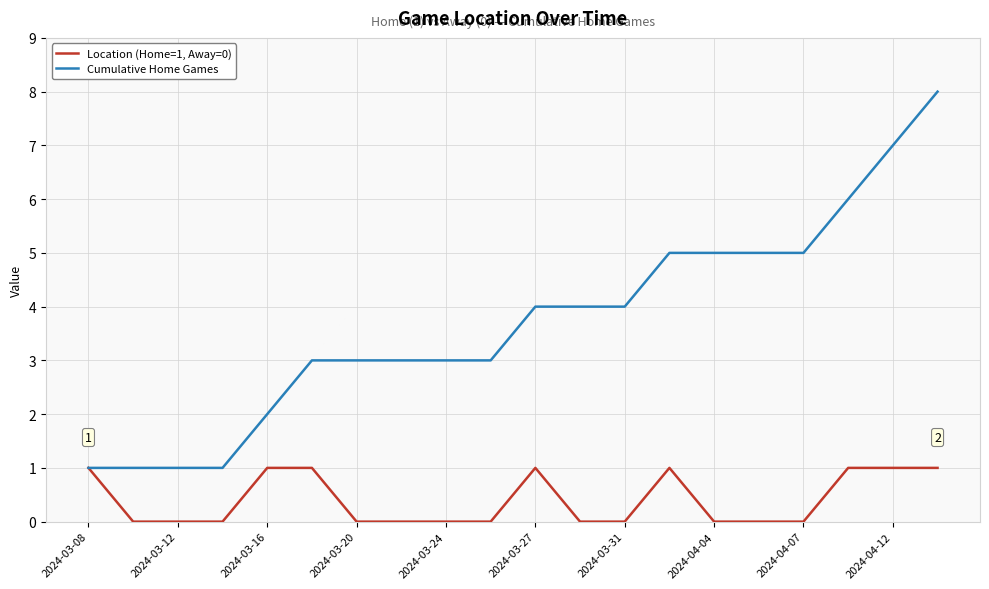

Which series has the largest total across all categories?

Cumulative Home Games